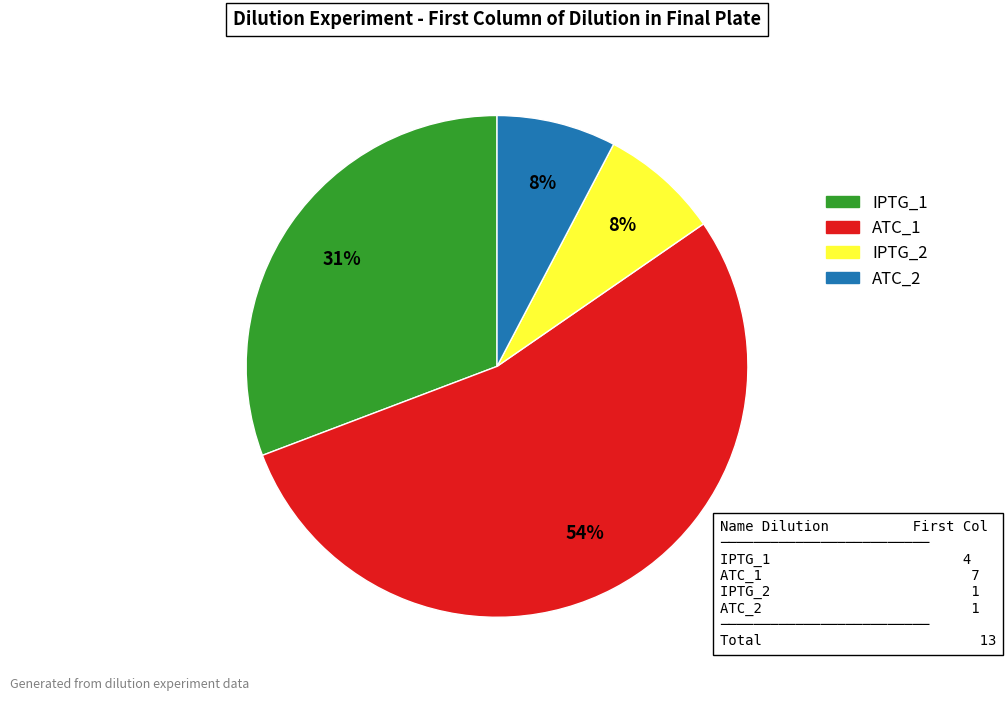

Combined, do ATC_1 and ATC_2 account for over 50%?

Yes